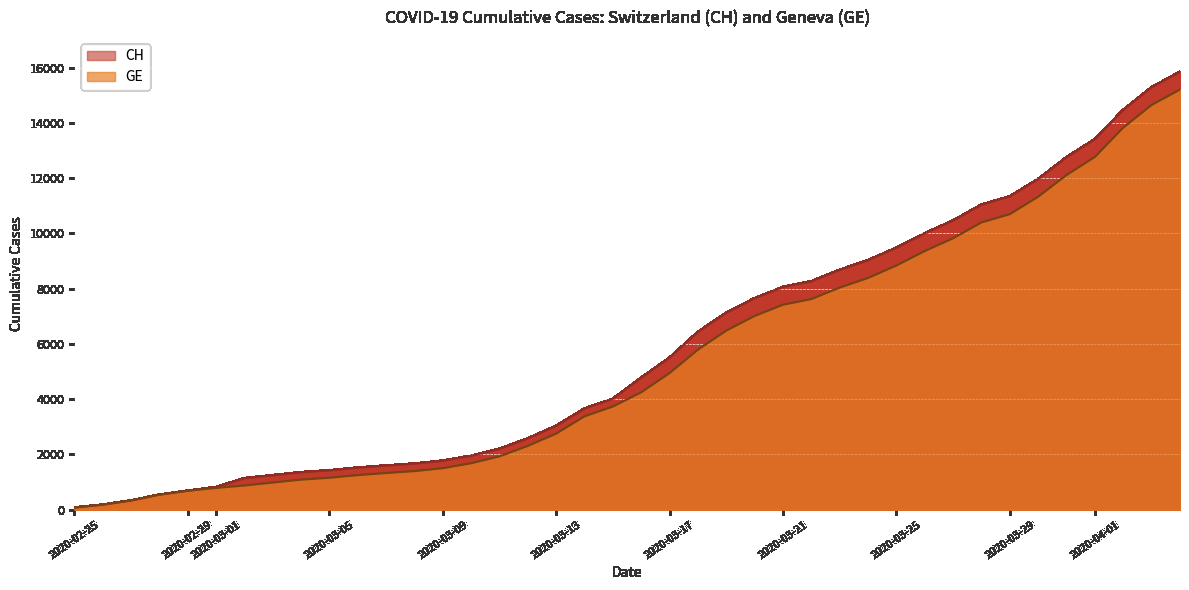

Does the chart display data point markers on the line(s)?

No